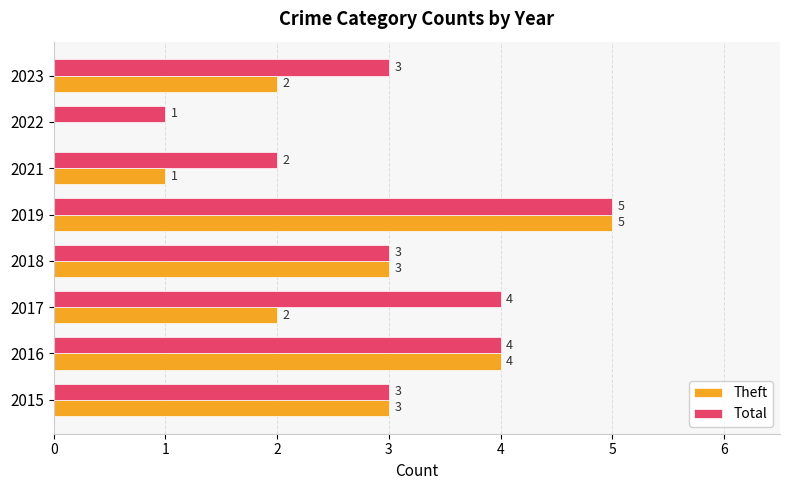

At which category does the chart reach its peak across all series?

2019